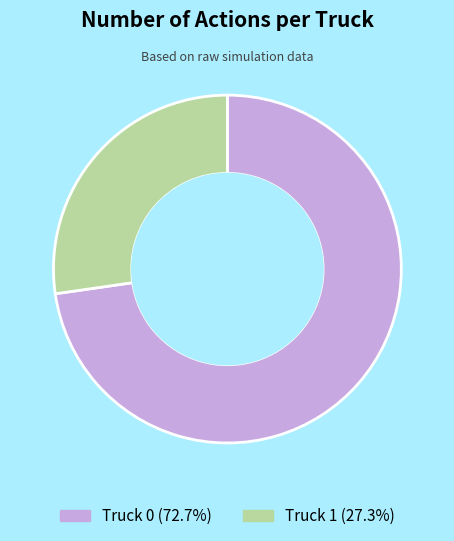

What is the ratio of the value at Truck 0 (72.7%) to the value at Truck 1 (27.3%)?

2.7